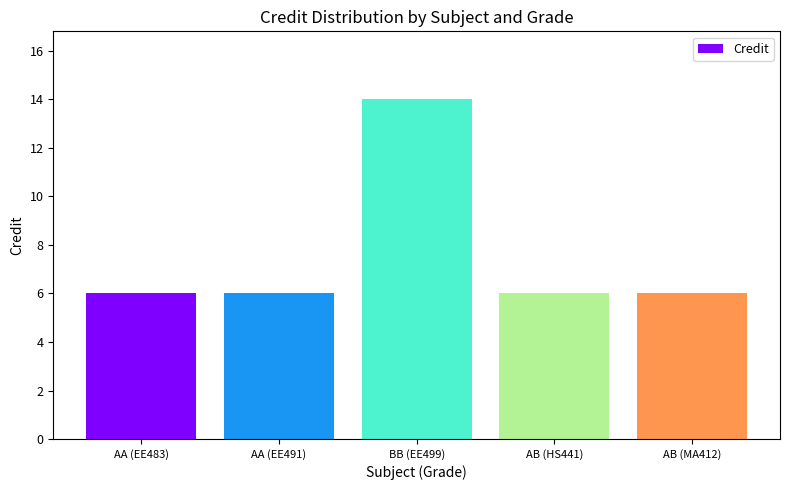

Which label corresponds to the largest value in the chart?

BB (EE499)